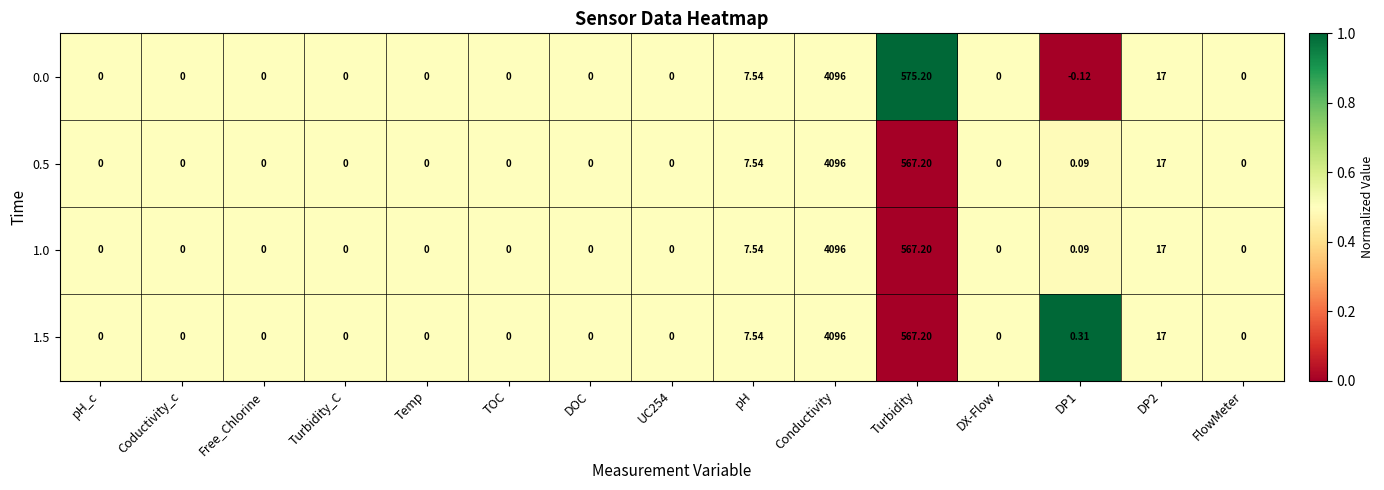

Count the number of data series in this chart.

4